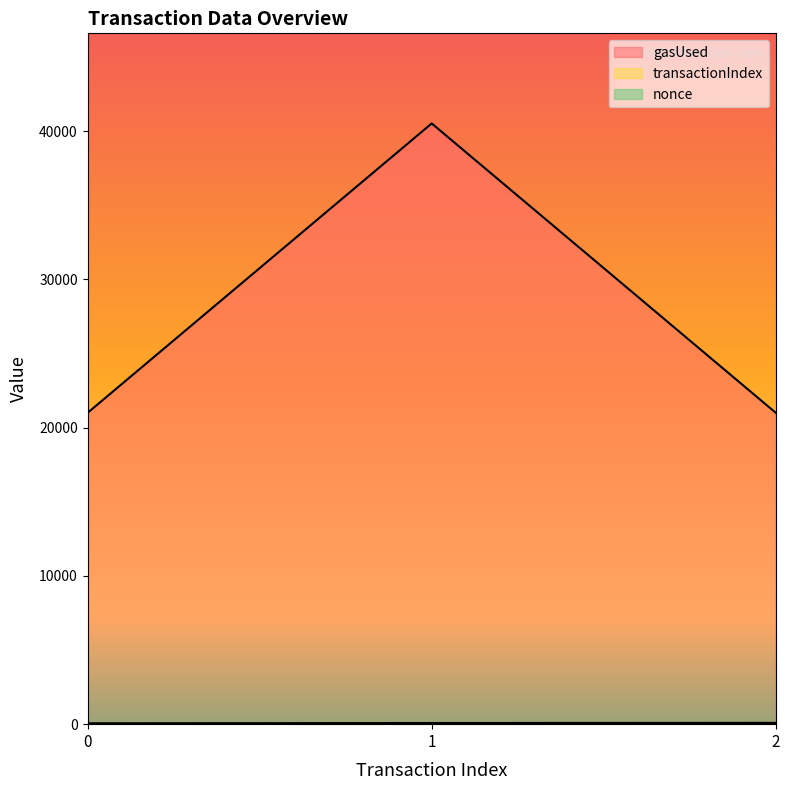

The nonce series shows 1 at 2. True or false?

True